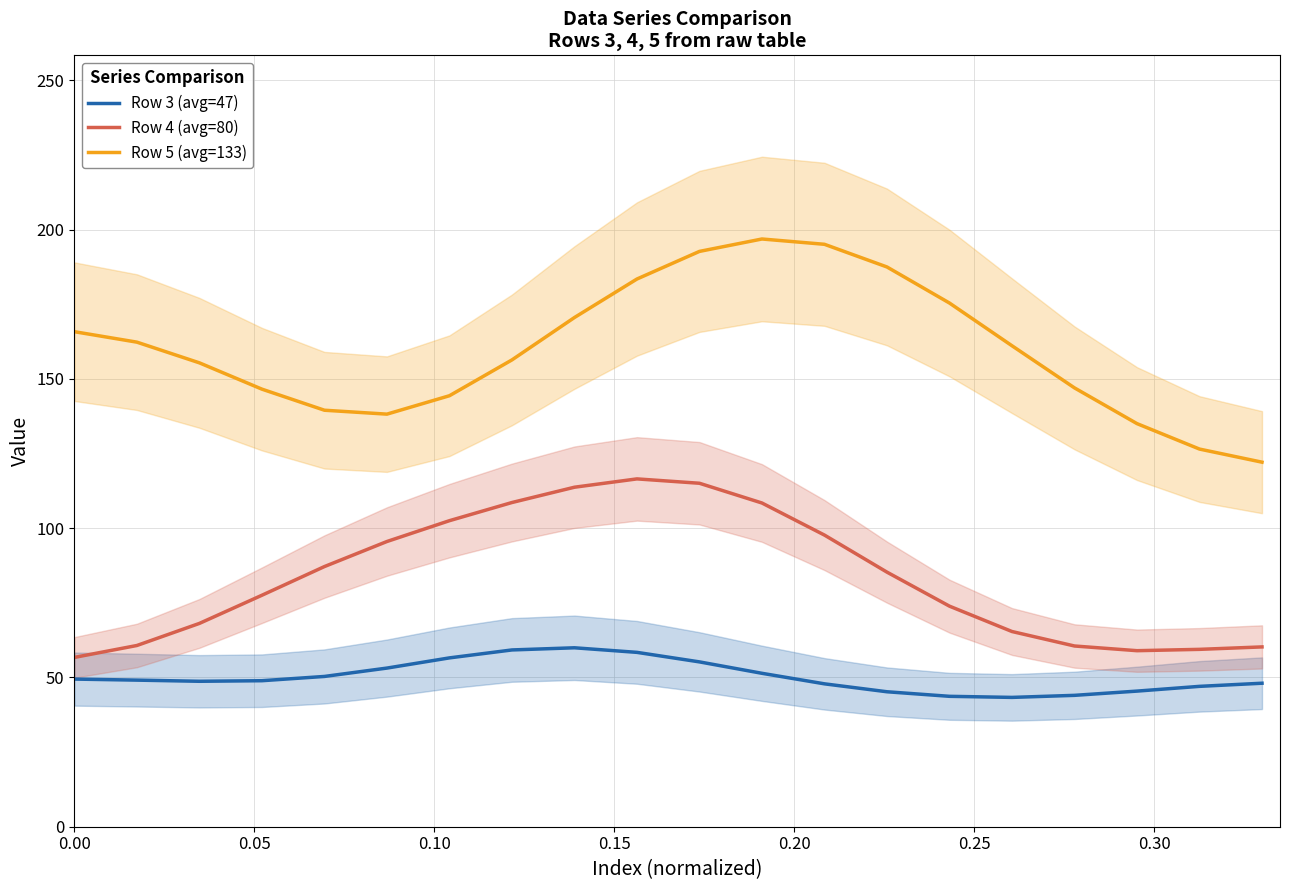

What value does the Row 3 (avg=47) series have at 0.00?

49.5